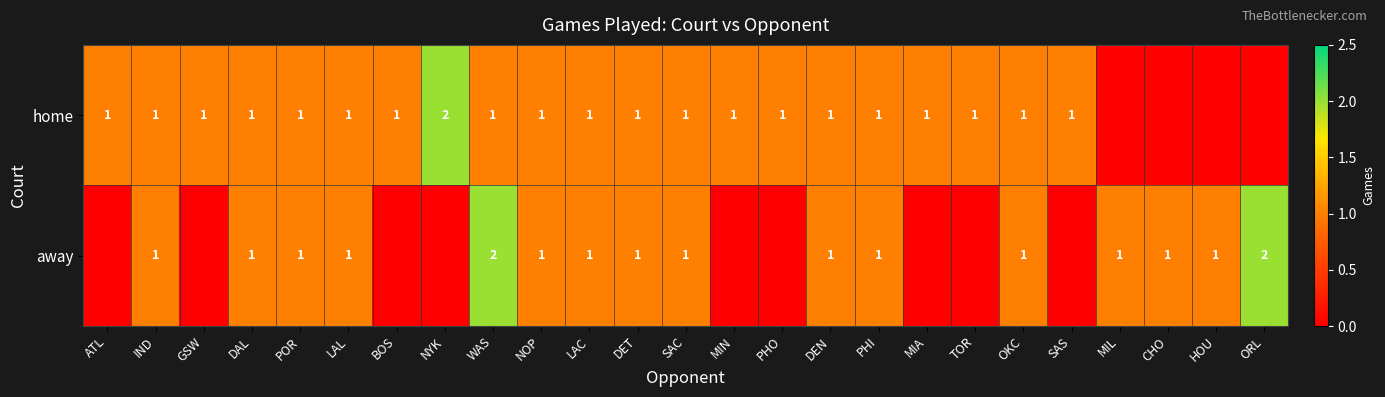

True or false: home has a value of 1 at NOP.

True